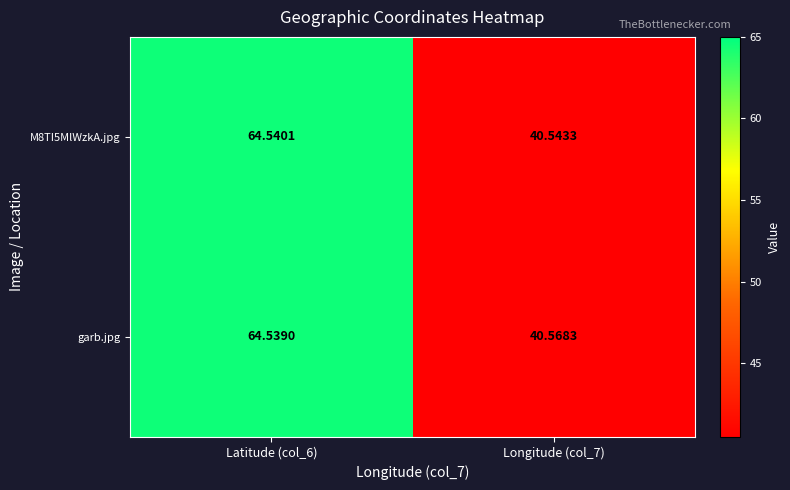

List the series in order of their overall mean, highest first.

garb.jpg, M8TI5MlWzkA.jpg